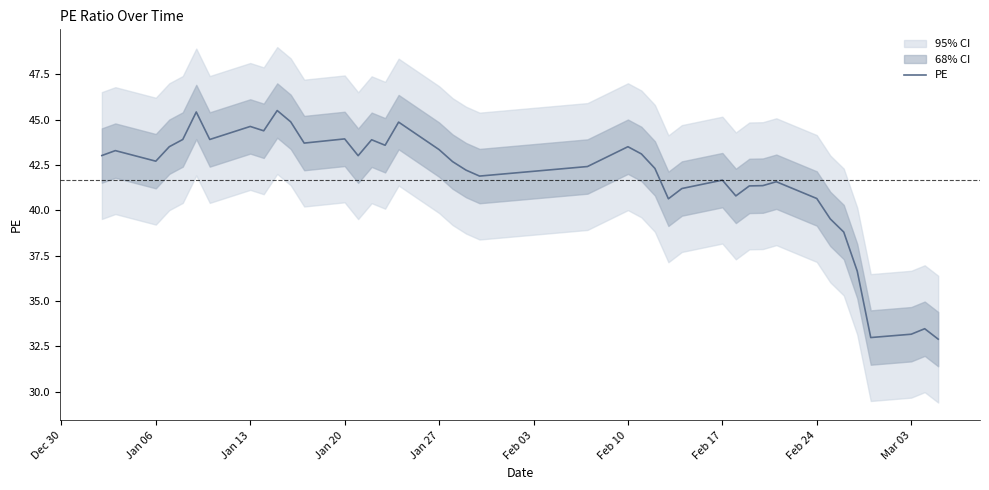

How many lines are shown in the chart?

1